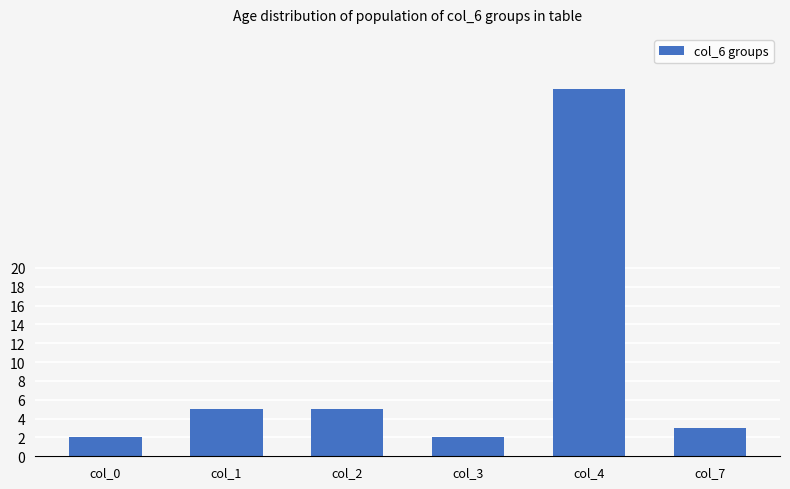

Reading right to left, transcribe all the data shown in this chart.

col_7=3	col_4=39	col_3=2	col_2=5	col_1=5	col_0=2